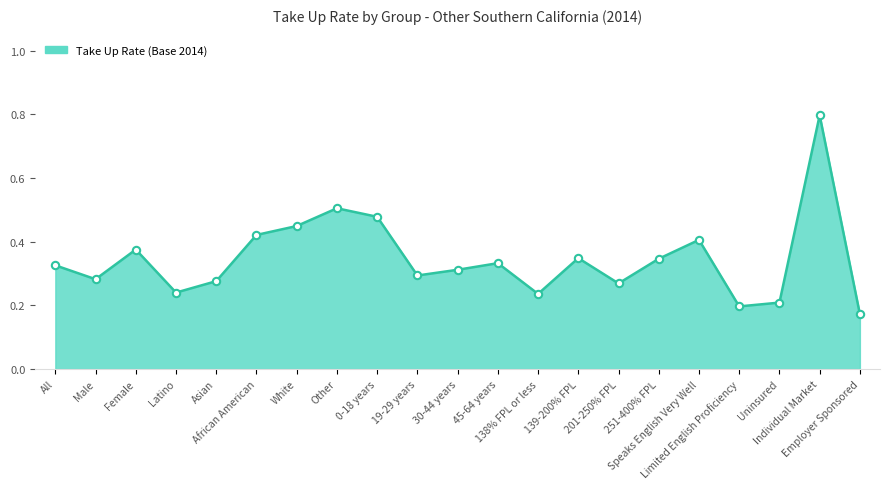

What is the change in value from Male to Female?

+0.1